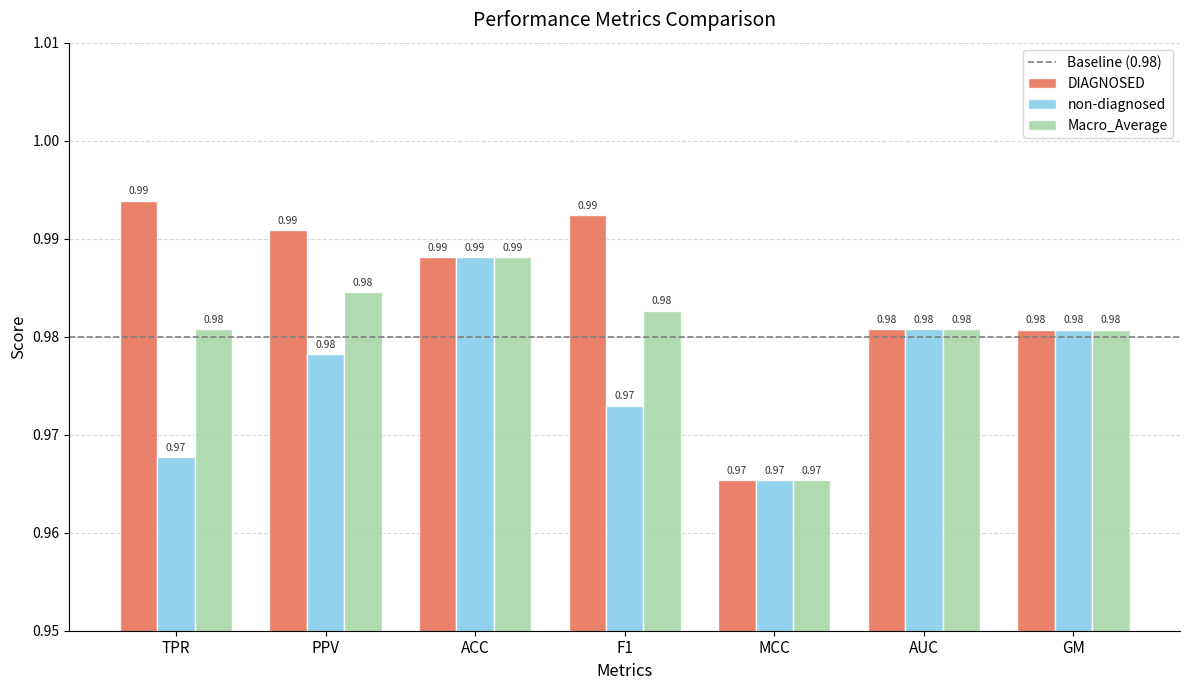

Rank the series by their average value, from lowest to highest.

non-diagnosed, Macro_Average, DIAGNOSED